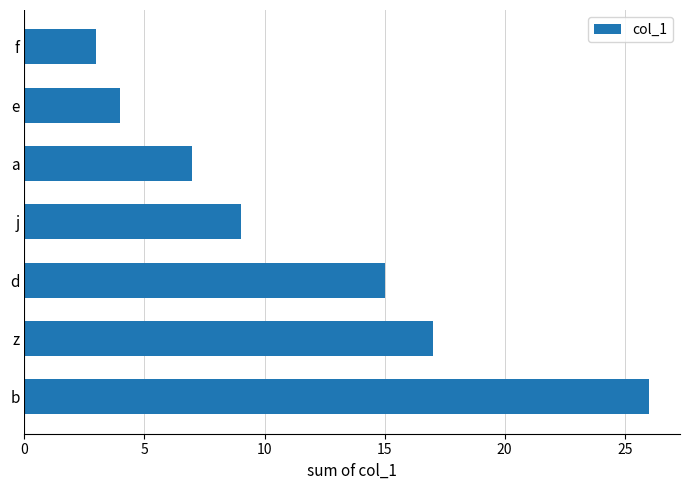

What is the smallest value displayed?

3